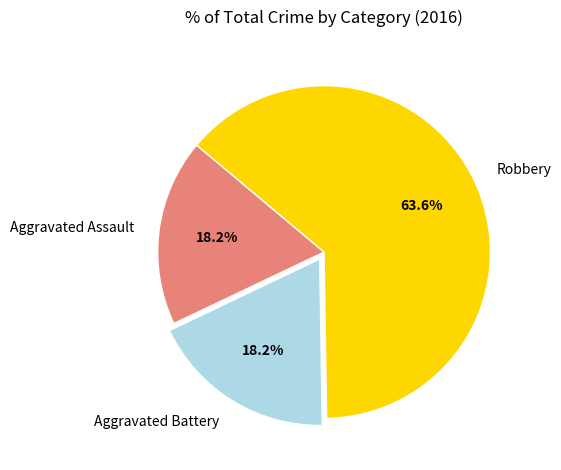

How many slices are in this pie chart?

3